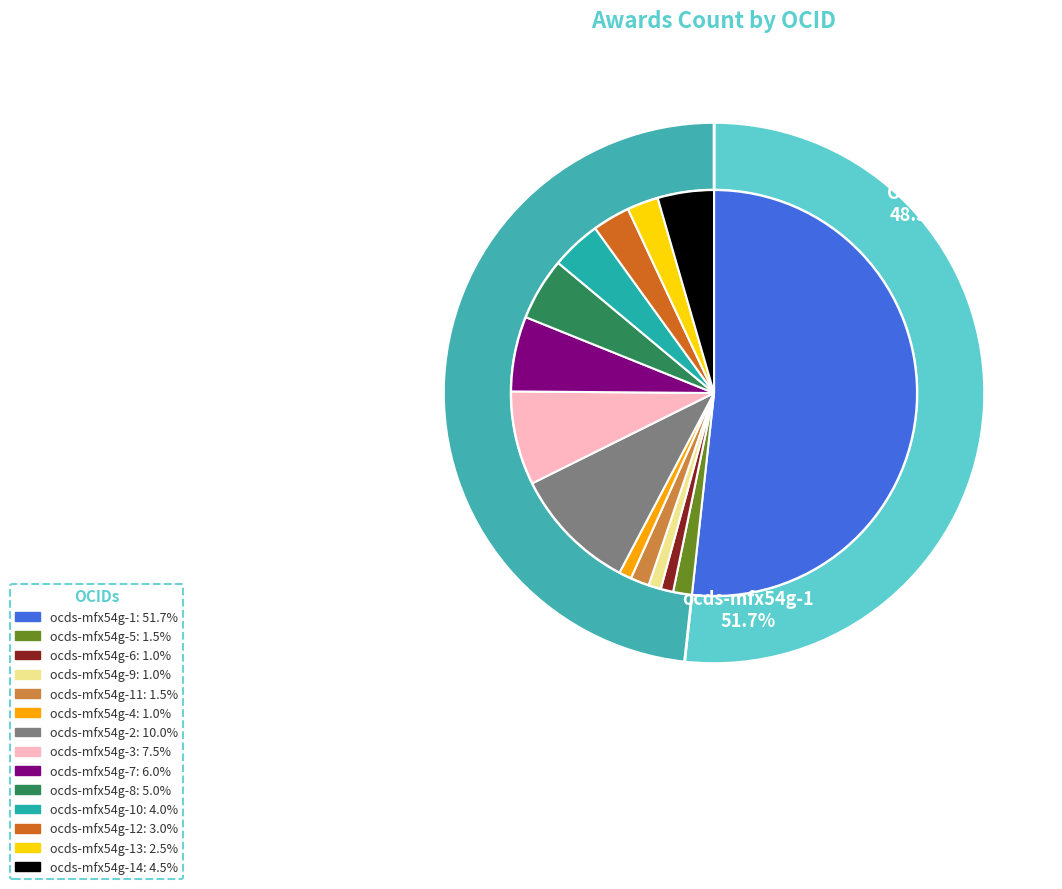

How many slices are in this pie chart?

14